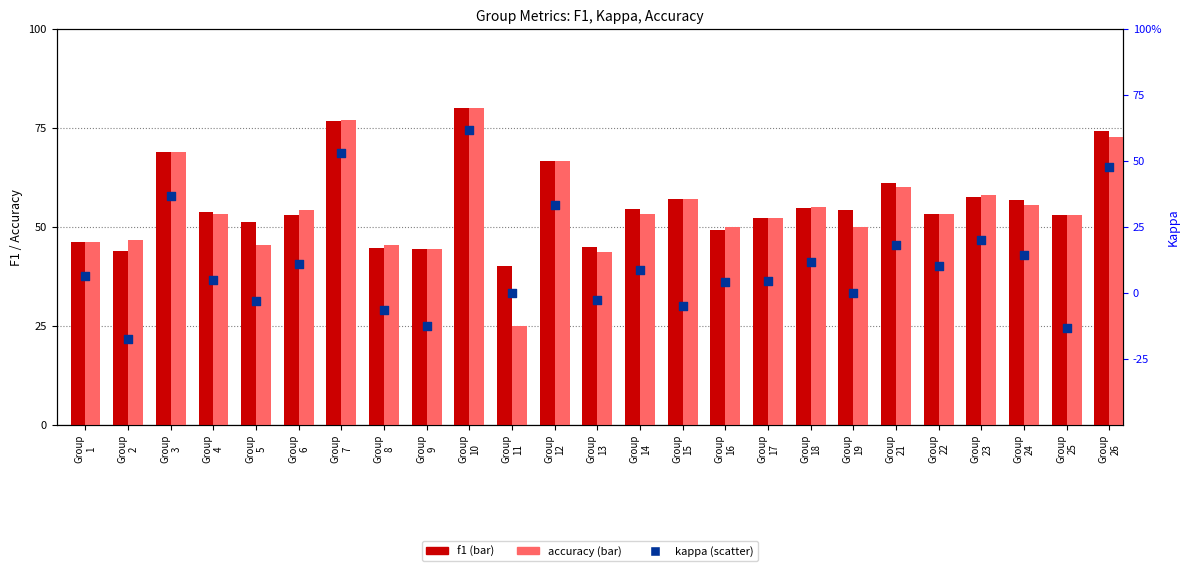

At how many categories does at least one series exceed 0?

25